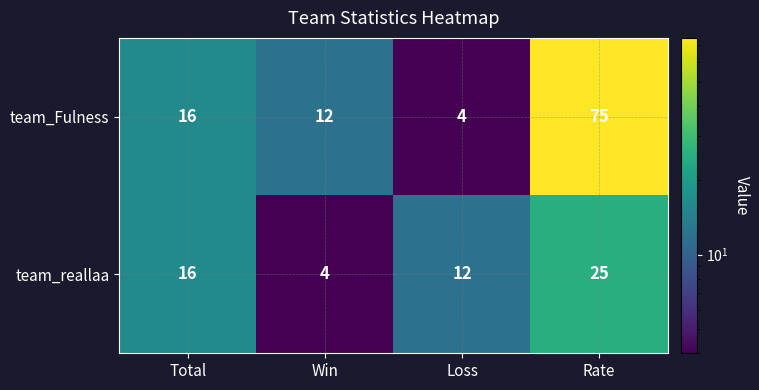

Rank the series by their average value, from highest to lowest.

team_Fulness, team_reallaa